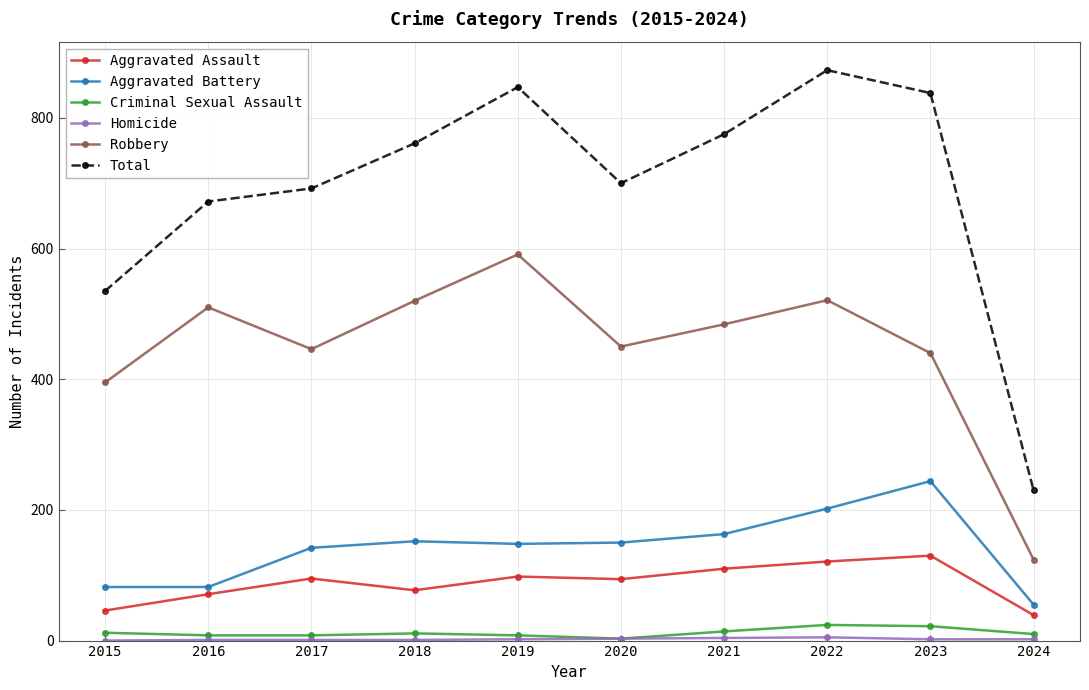

Read the Aggravated Assault value at 2016, to the nearest 5.

70